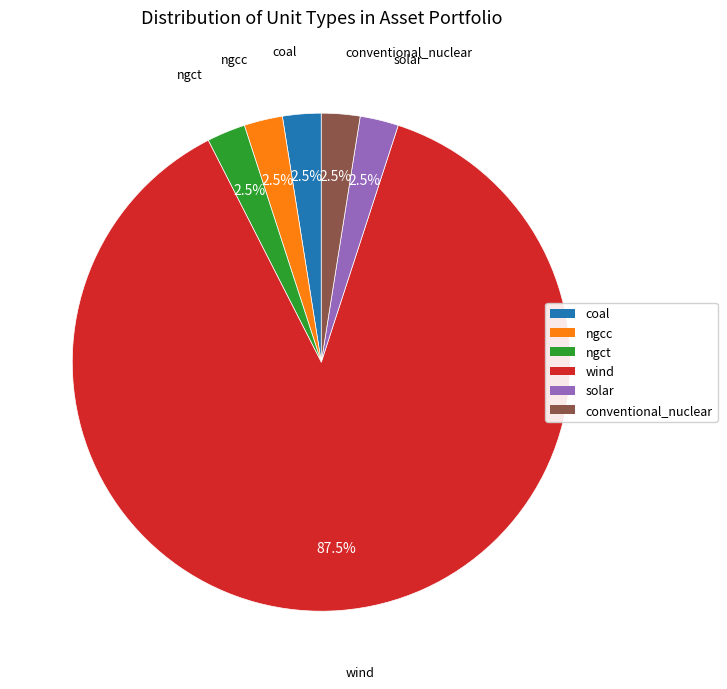

Does ngcc represent more than half of the total?

No